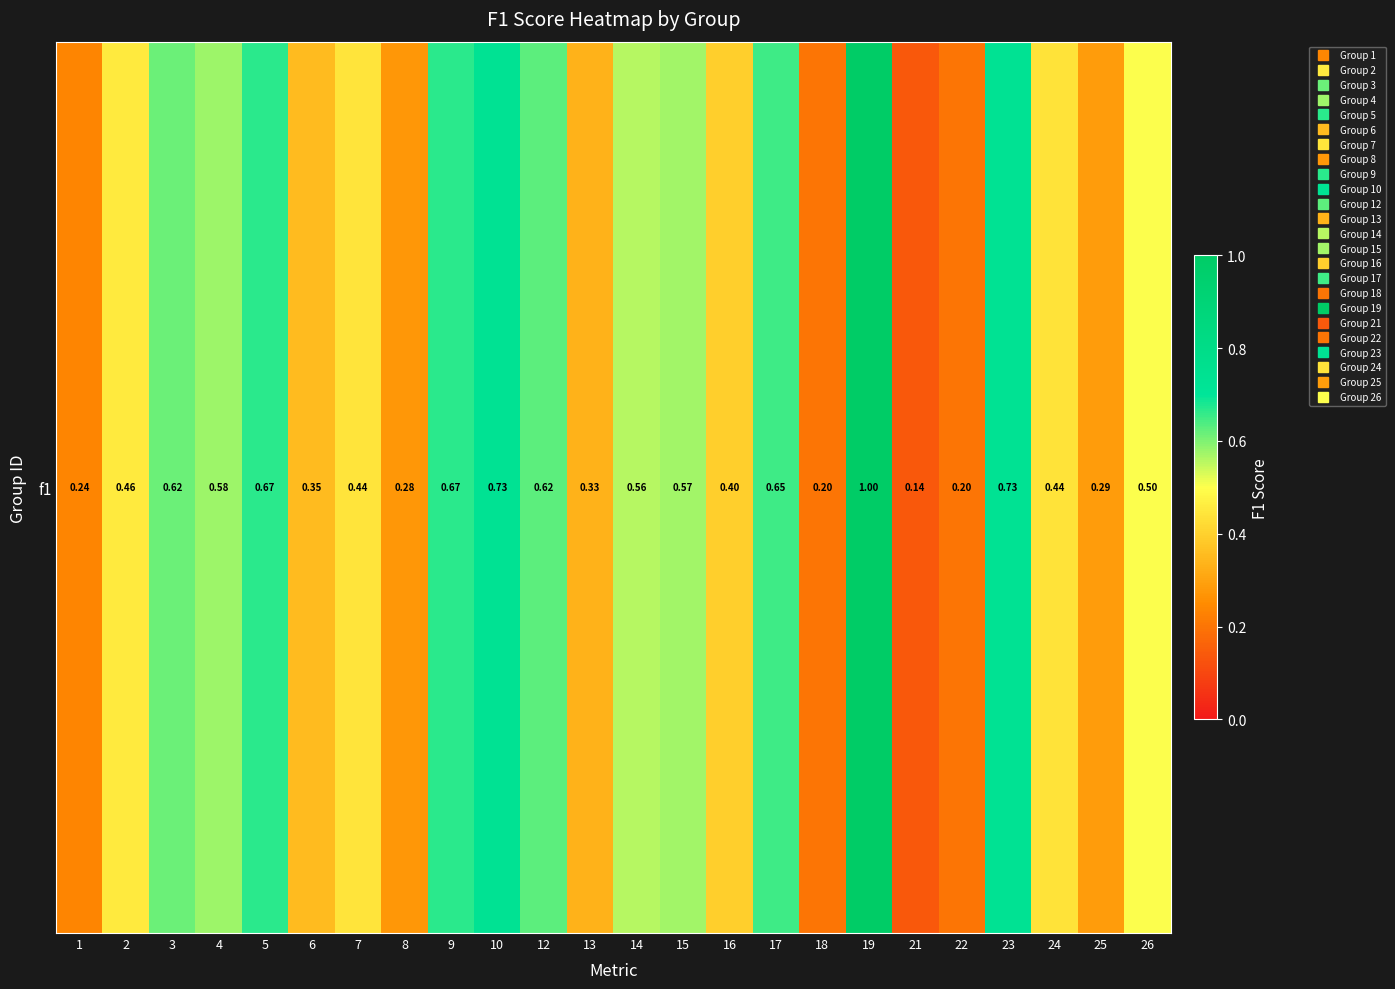

What is the change in value from 2 to 12?

+0.2